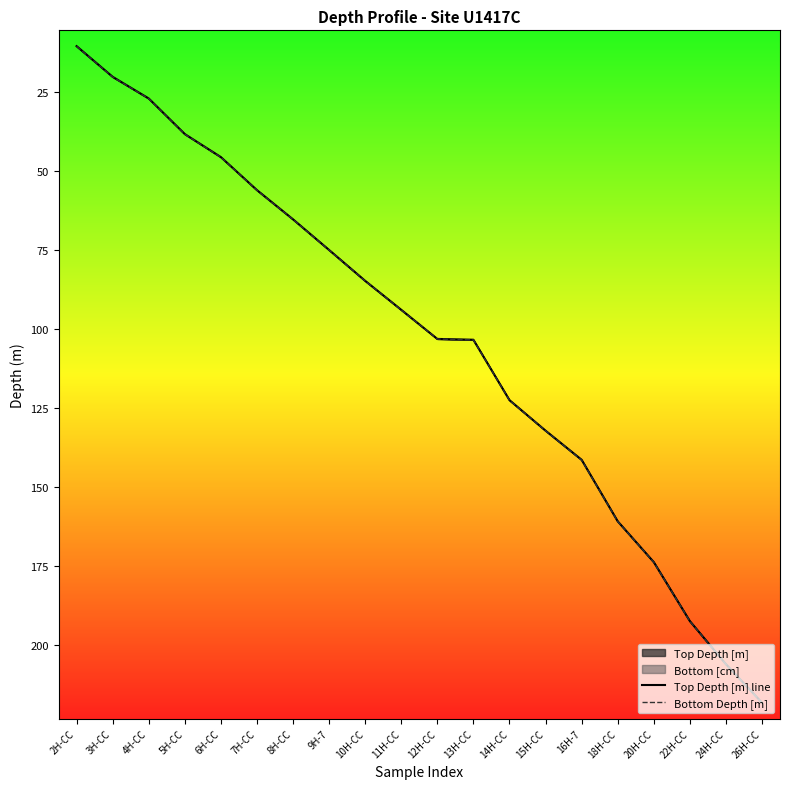

Rank the series at 8H-CC from highest to lowest value.

Bottom Depth [m], Top Depth [m] line